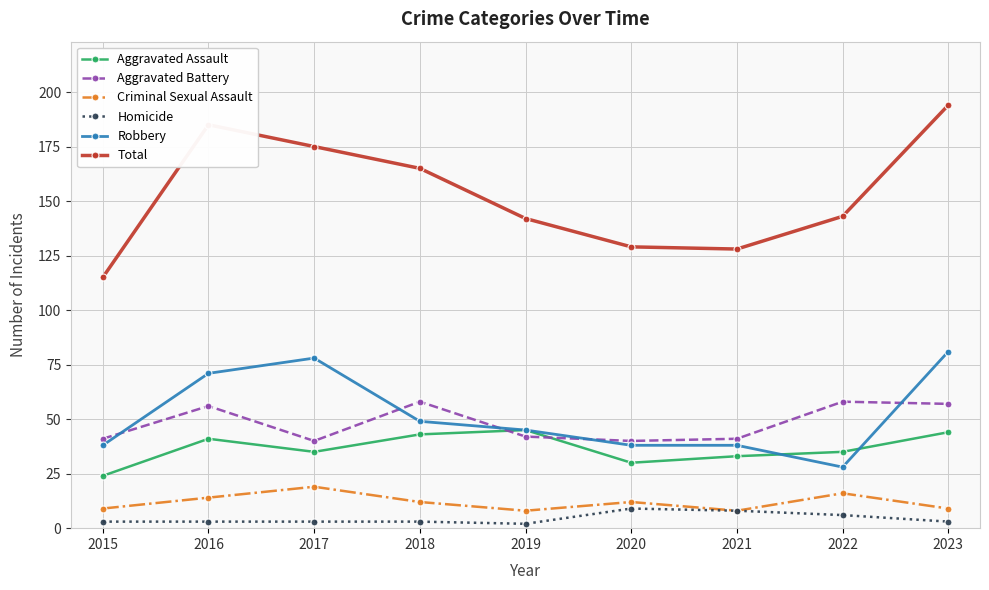

How many data points in Criminal Sexual Assault are less than 12?

4